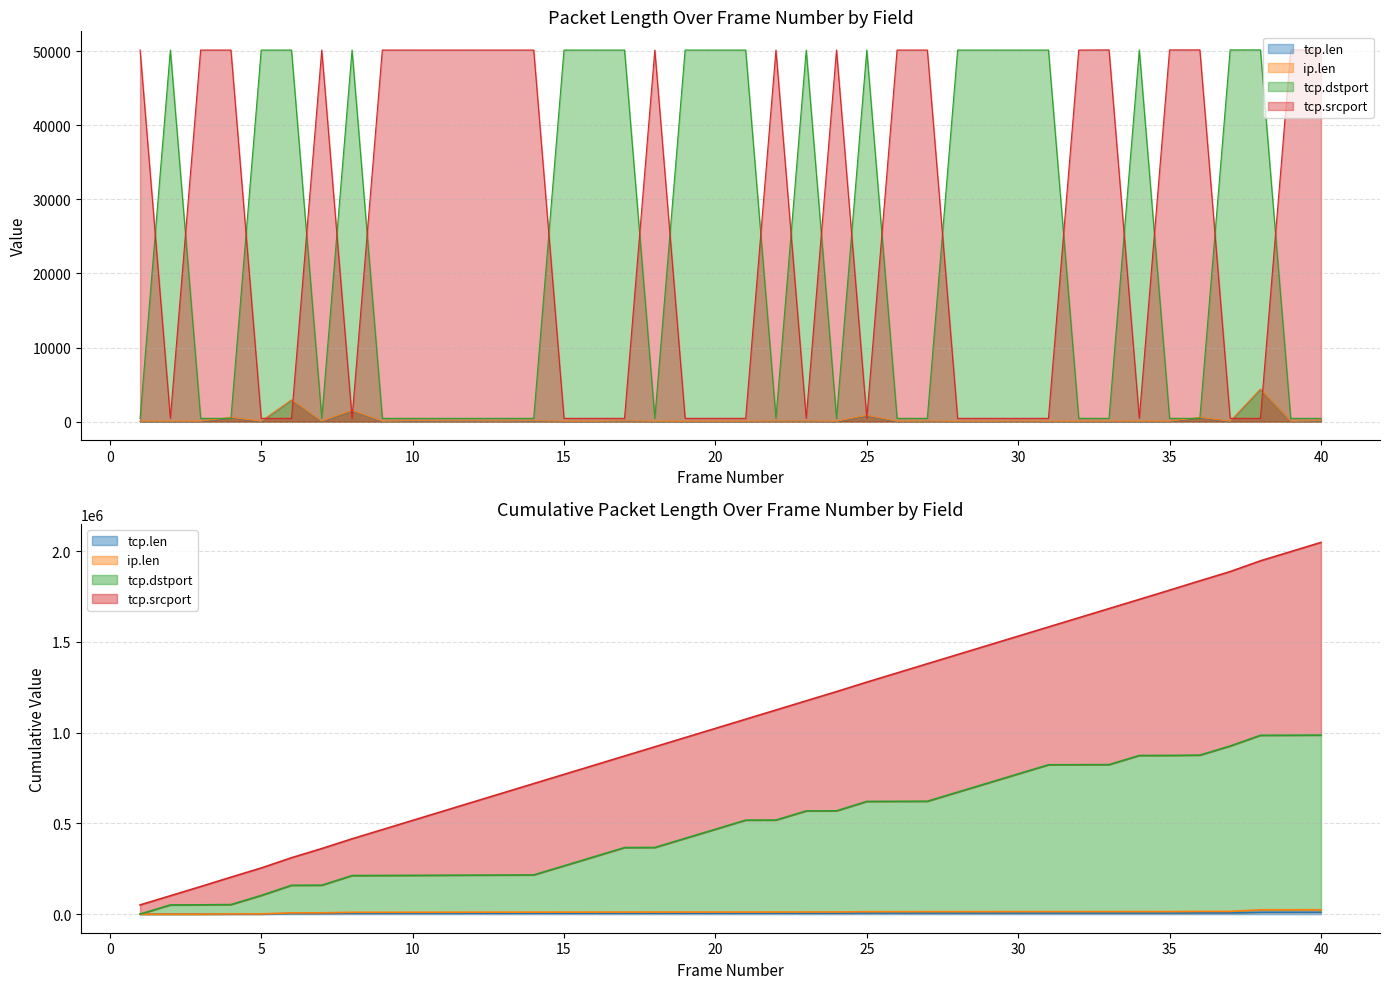

At which category is the sum across all series the highest?

38